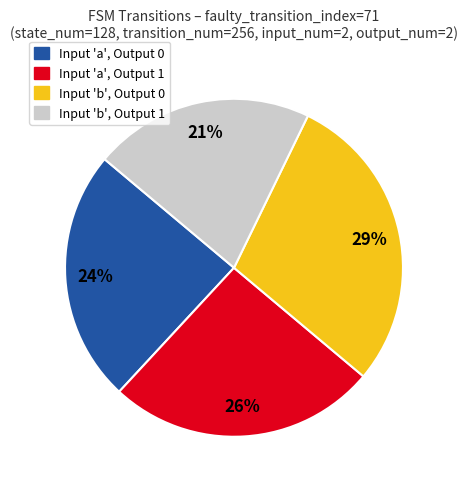

To the nearest percent, what is the average slice percentage?

25%